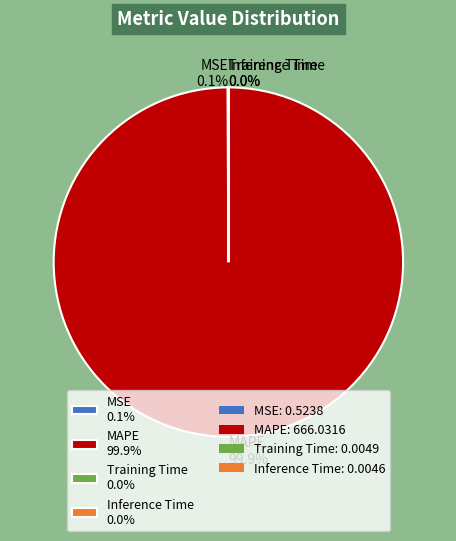

Is there a majority slice in this chart?

Yes